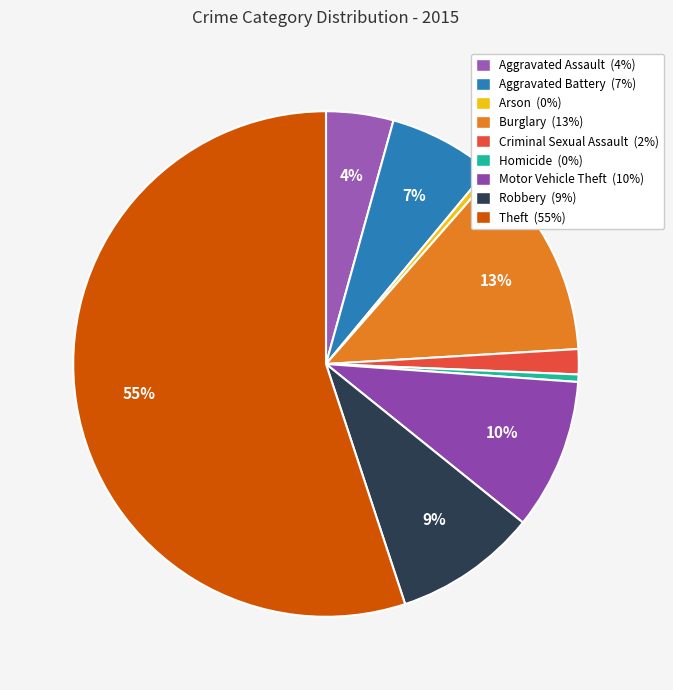

What is the change in value from Aggravated Assault to Theft?

+51907